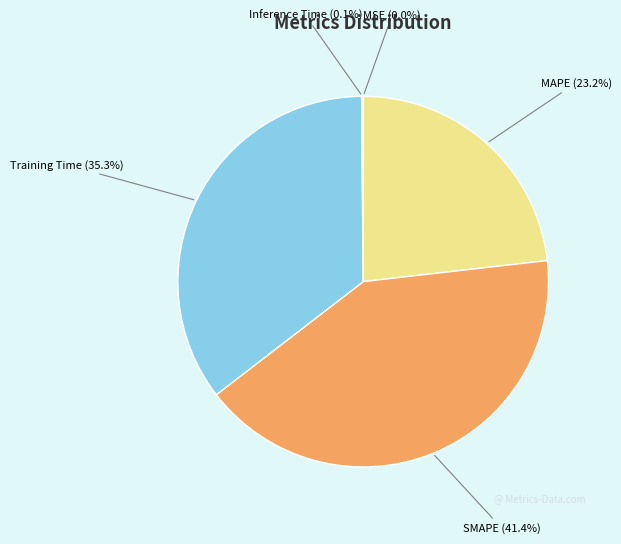

Which has a higher value, SMAPE (41.4%) or MAPE (23.2%)?

SMAPE (41.4%)